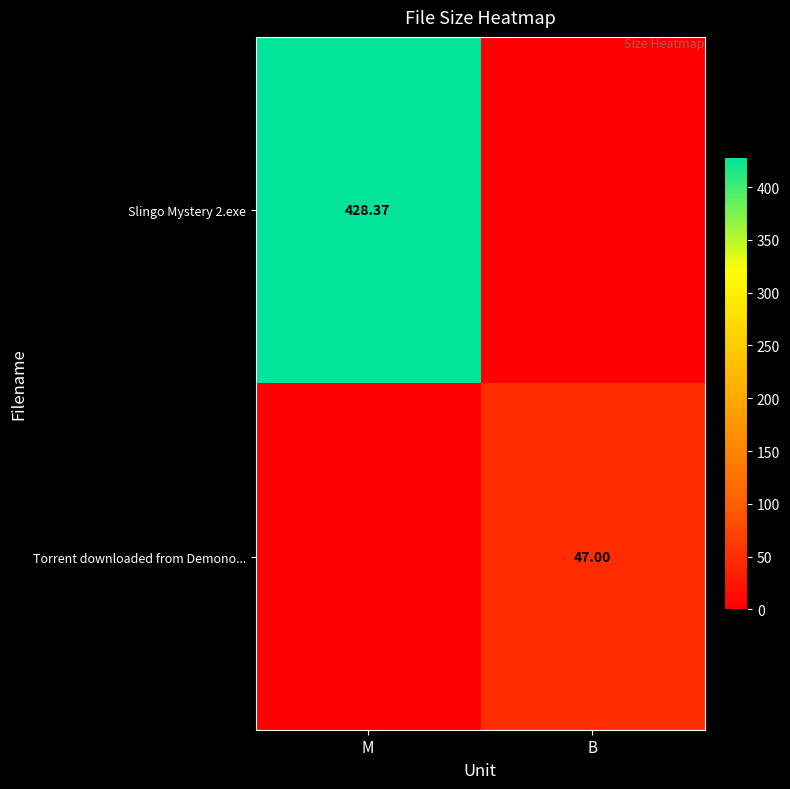

What is the difference between the Torrent downloaded from Demono... values at M and B?

47.0